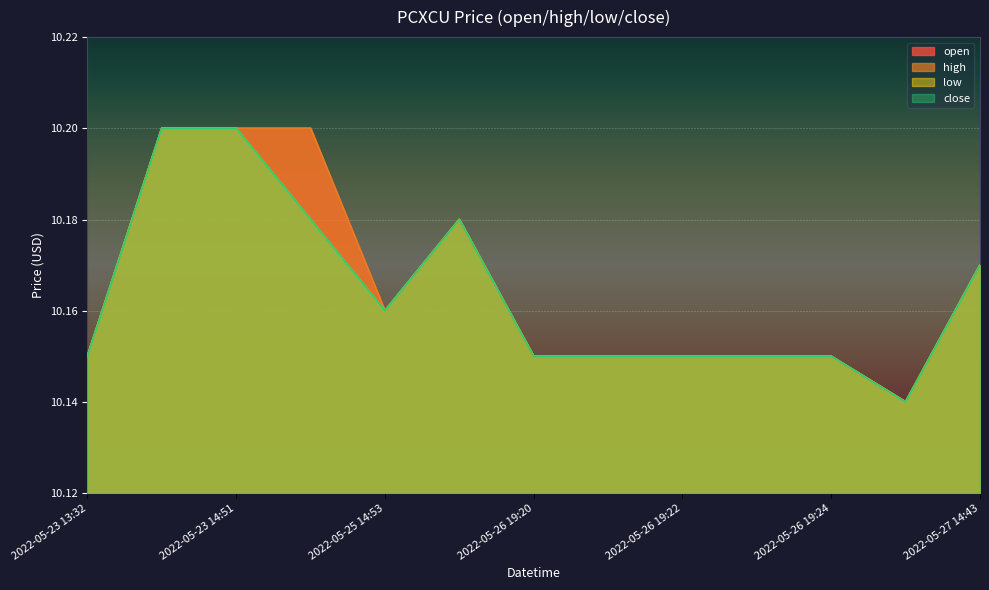

True or false: high has more than 1 interior local peaks.

False